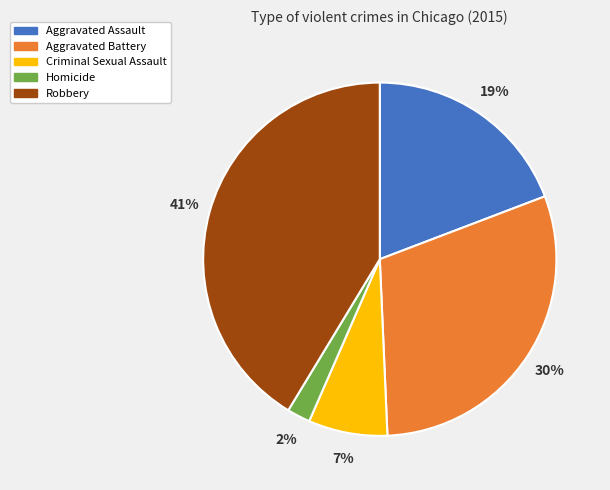

Rank the categories by value from lowest to highest.

Homicide, Criminal Sexual Assault, Aggravated Assault, Aggravated Battery, Robbery